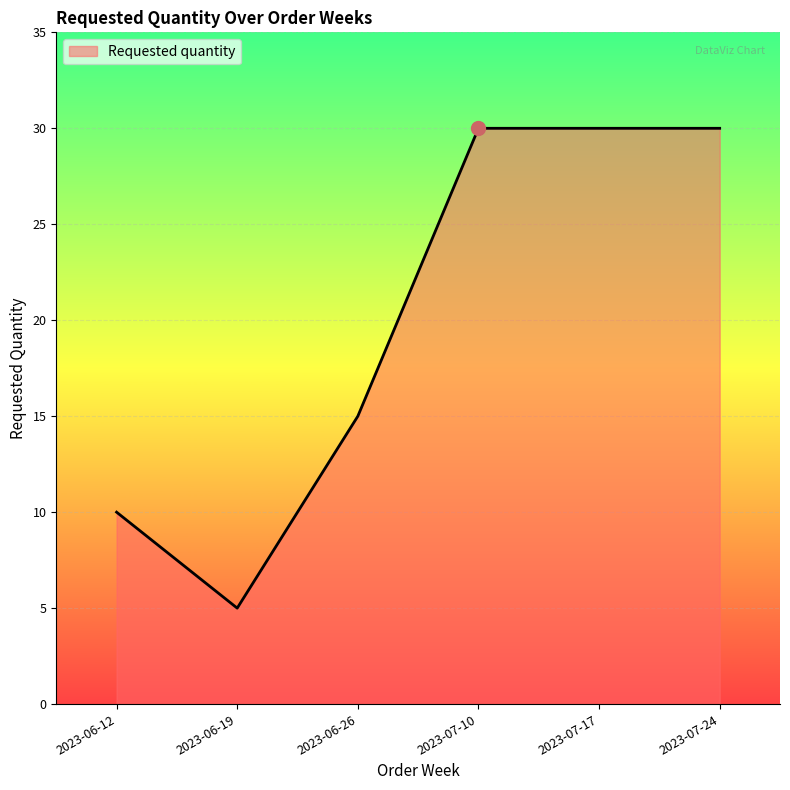

True or false: the data shows 15 at 2023-06-26.

True